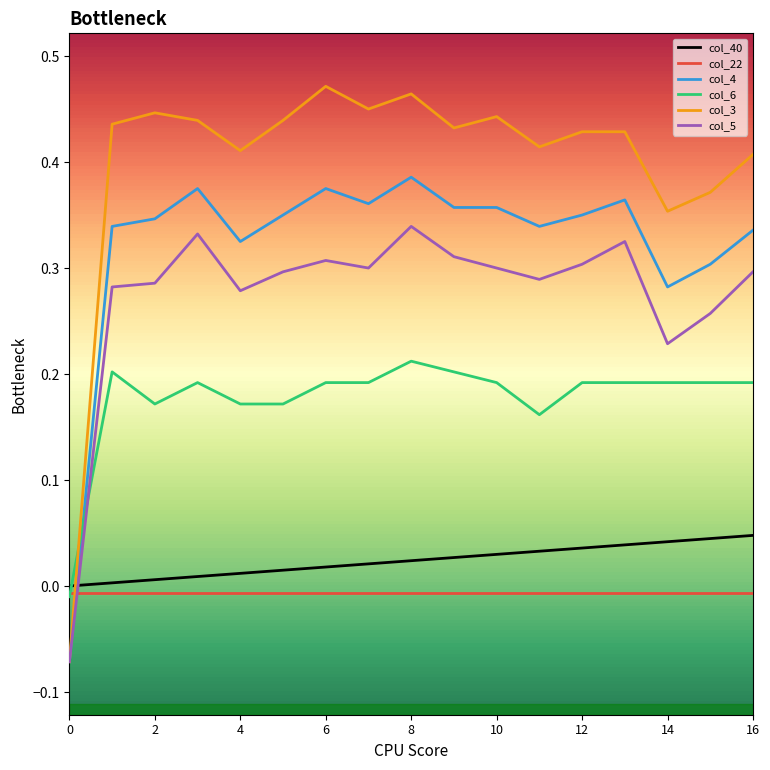

List the series in order of their peak value, lowest first.

col_22, col_40, col_6, col_5, col_4, col_3